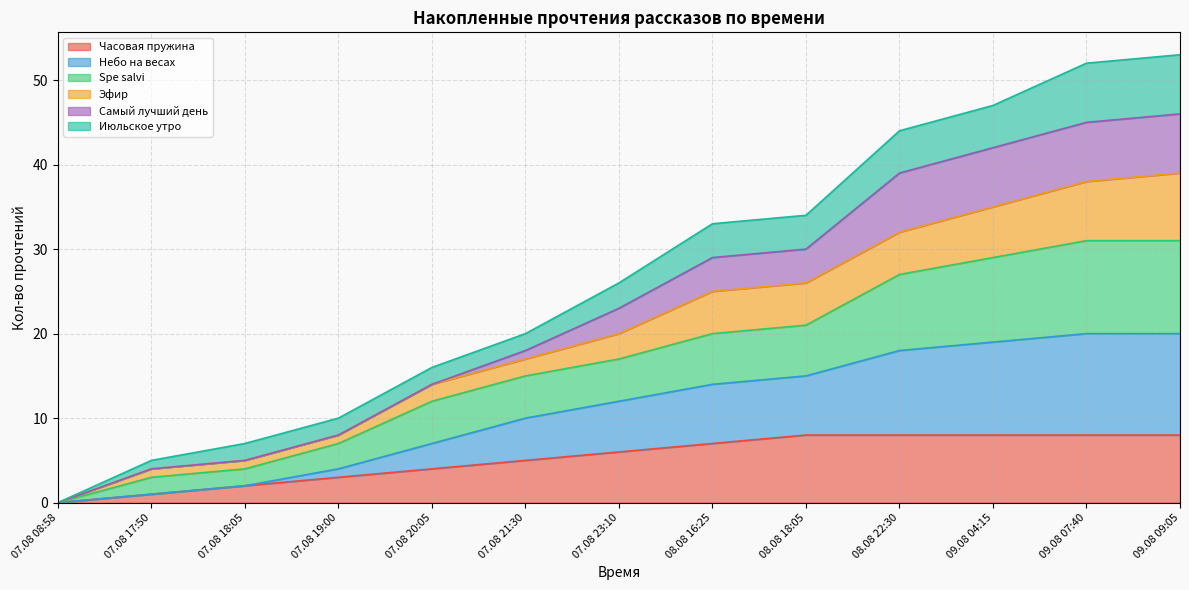

What is the highest value of the Часовая пружина series?

8